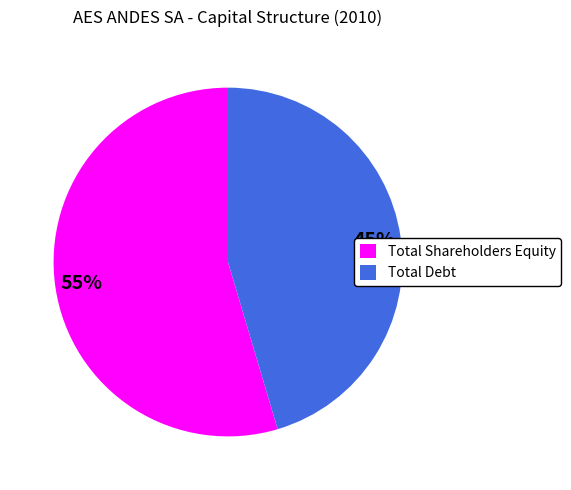

What is the largest slice in the pie chart?

Total Shareholders Equity